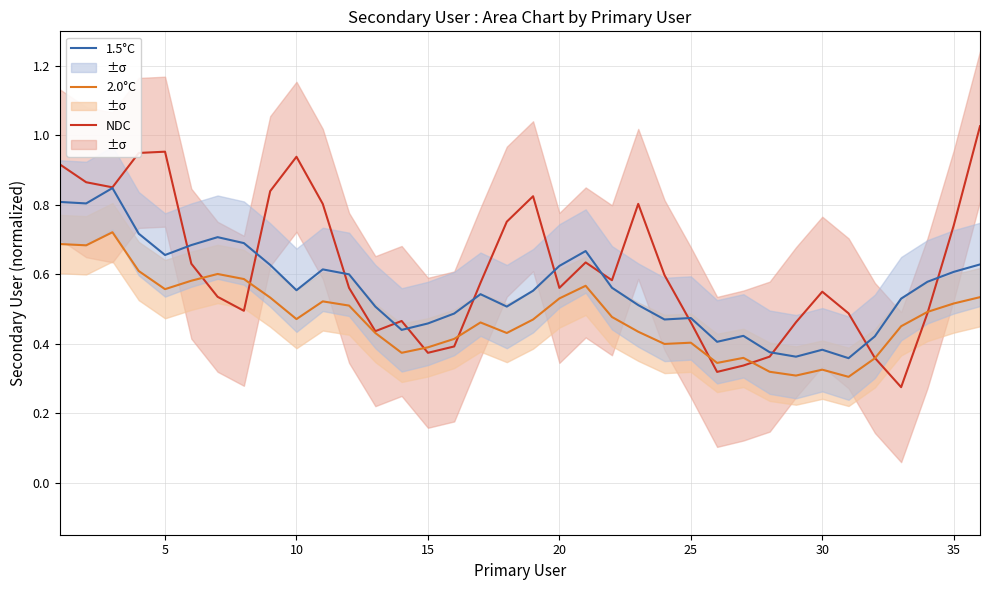

How many lines are shown in the chart?

3